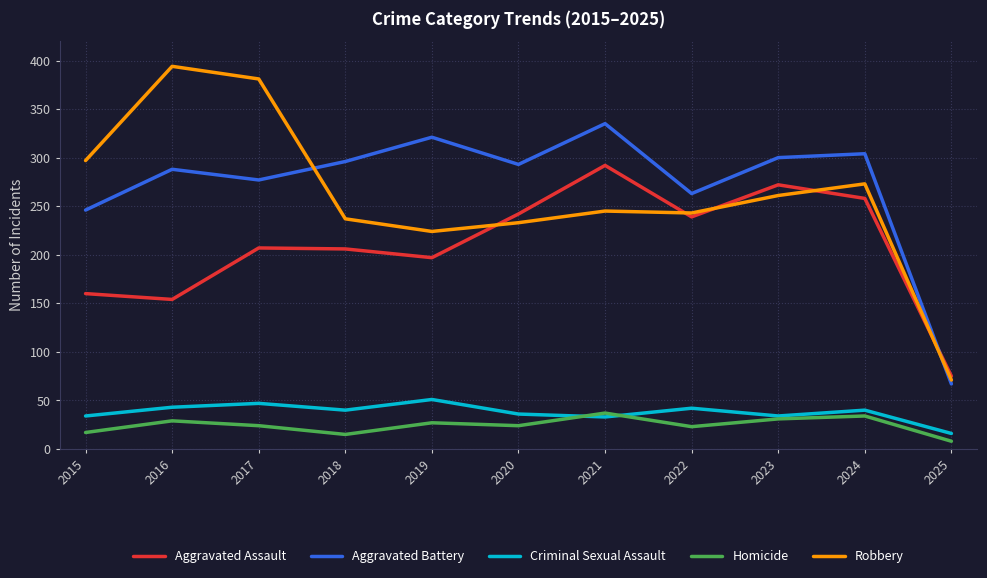

True or false: Criminal Sexual Assault has a value of 13 at 2019.

False